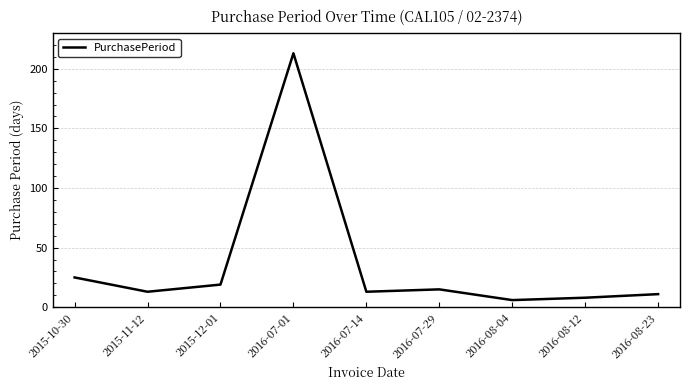

True or false: there are more than 2 points higher than both neighbors.

False